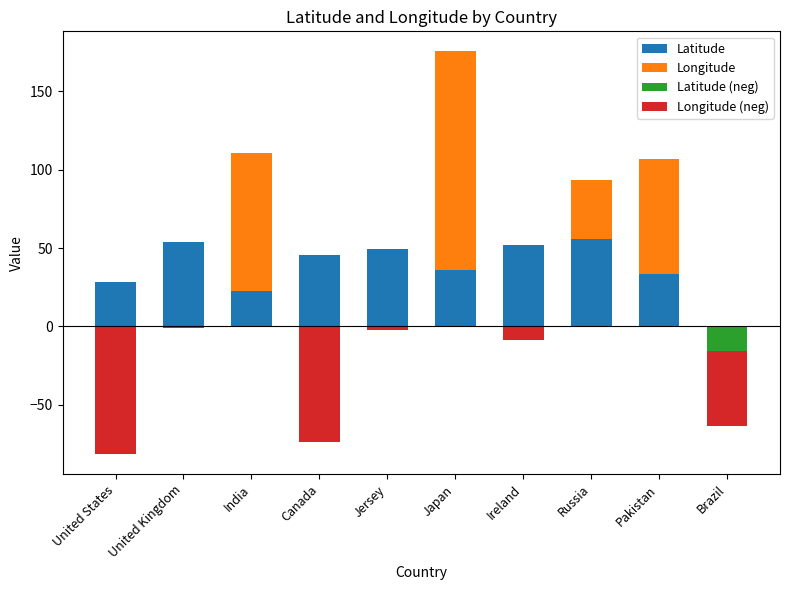

How many data points in Latitude are less than 45?

5